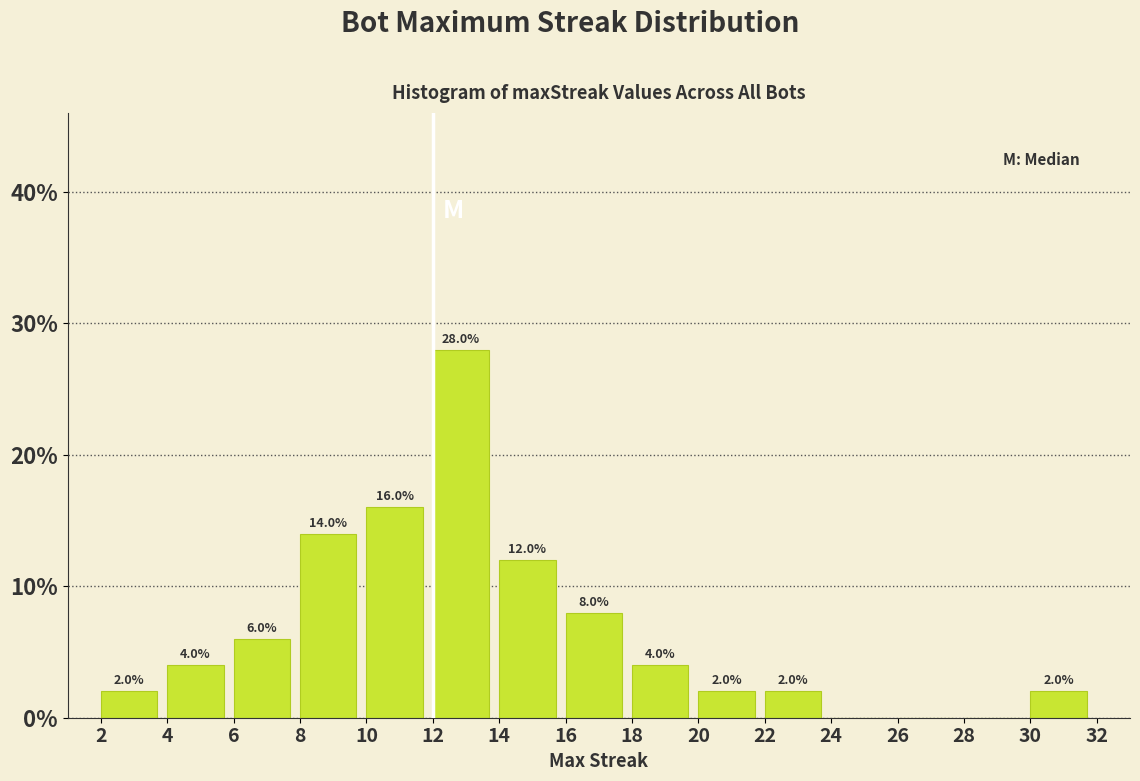

Which range on the x-axis has the tallest bar?

12 to 14